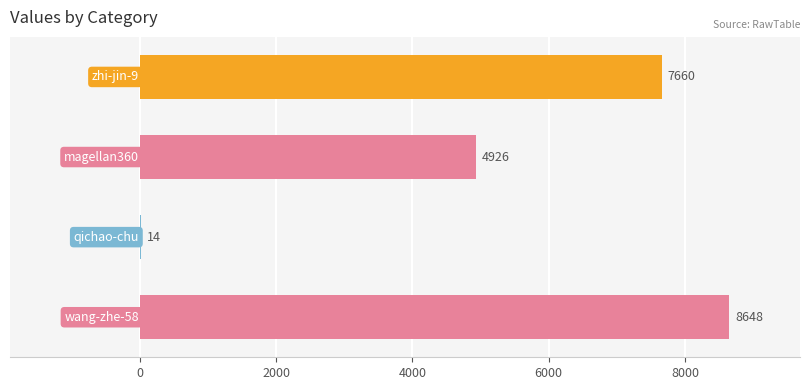

How many values are between 4926 and 8648?

3